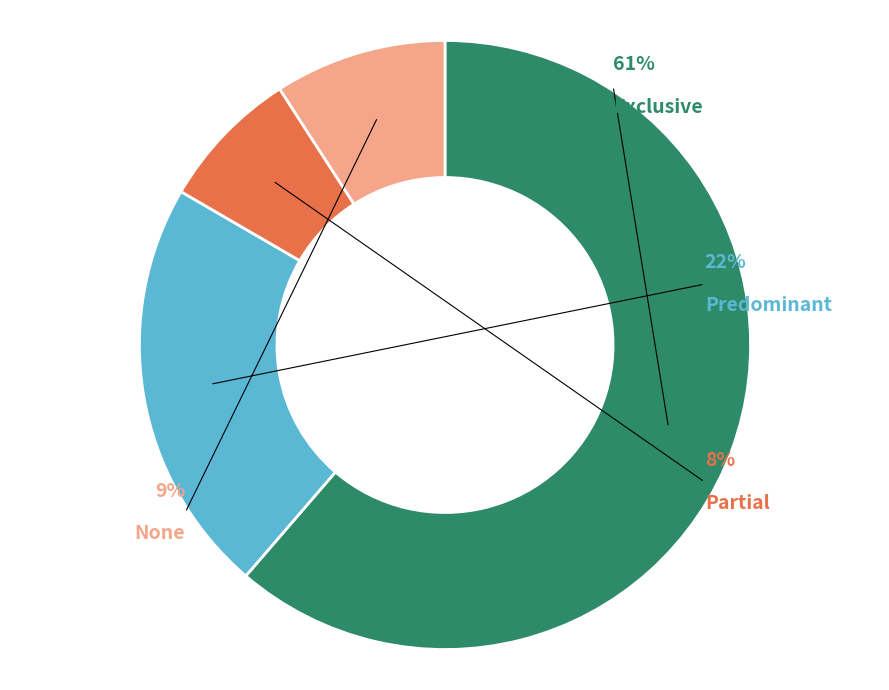

What percentage do Predominant and Partial together represent?

29.6%